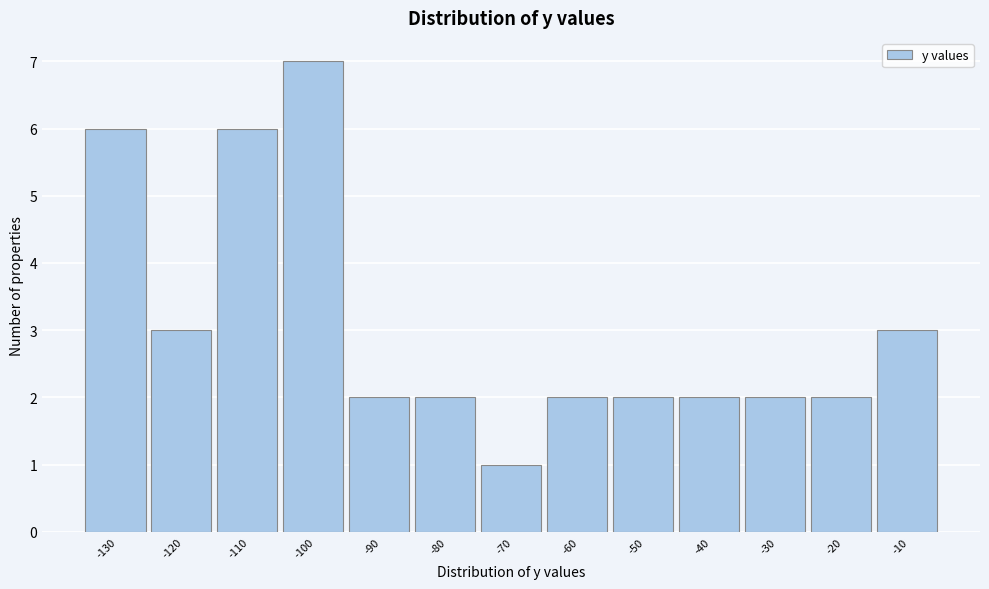

Reading left to right, extract all data points from this chart.

6	3	6	7	2	2	1	2	2	2	2	2	3